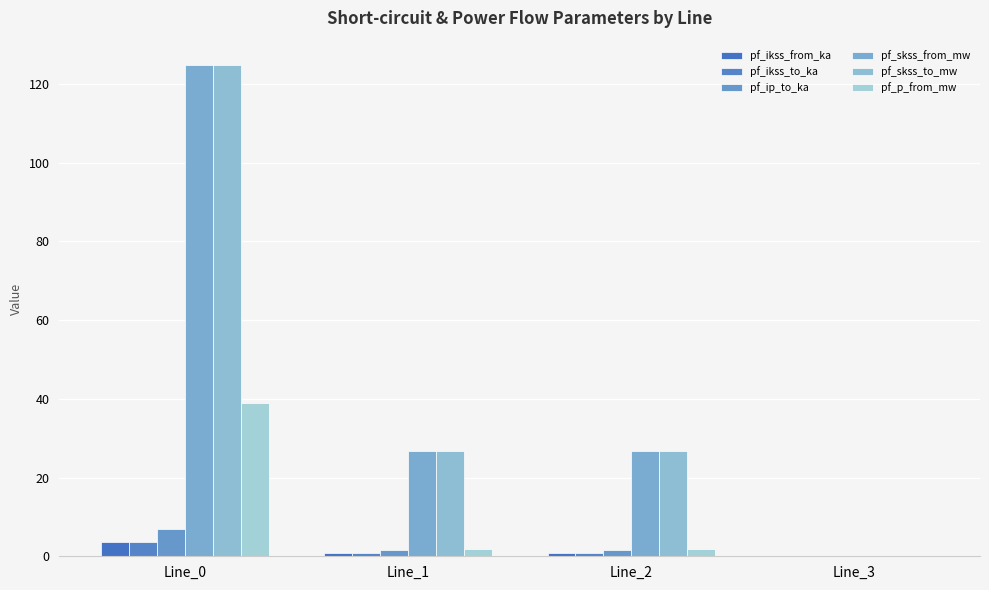

Which category has the highest value in the pf_skss_from_mw series?

Line_0